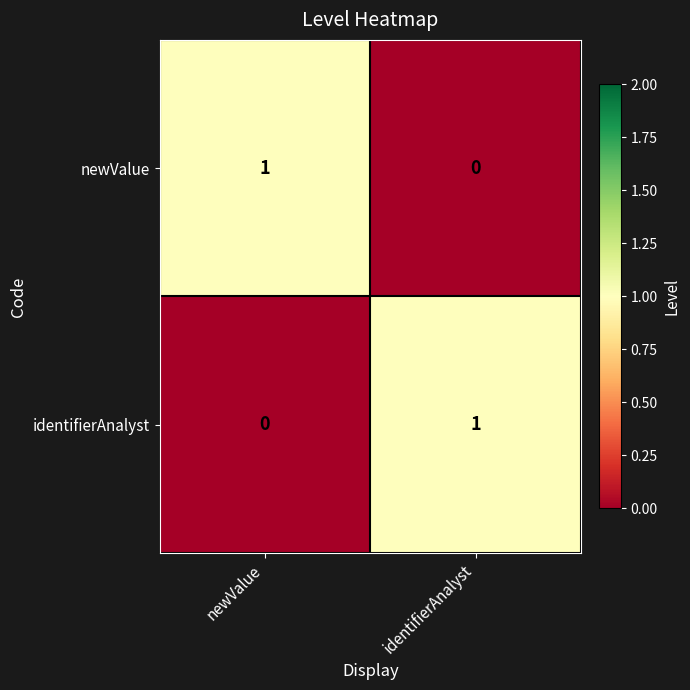

True or false: newValue has a value of 0 at identifierAnalyst.

True